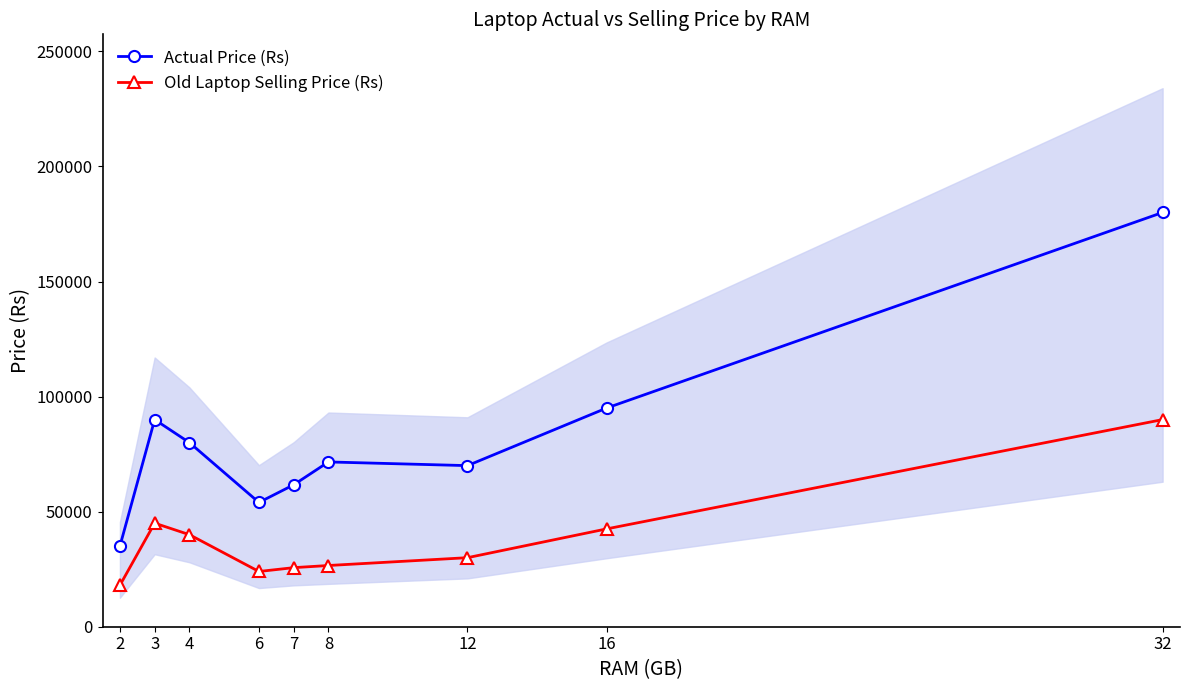

Does the chart display data point markers on the line(s)?

Yes